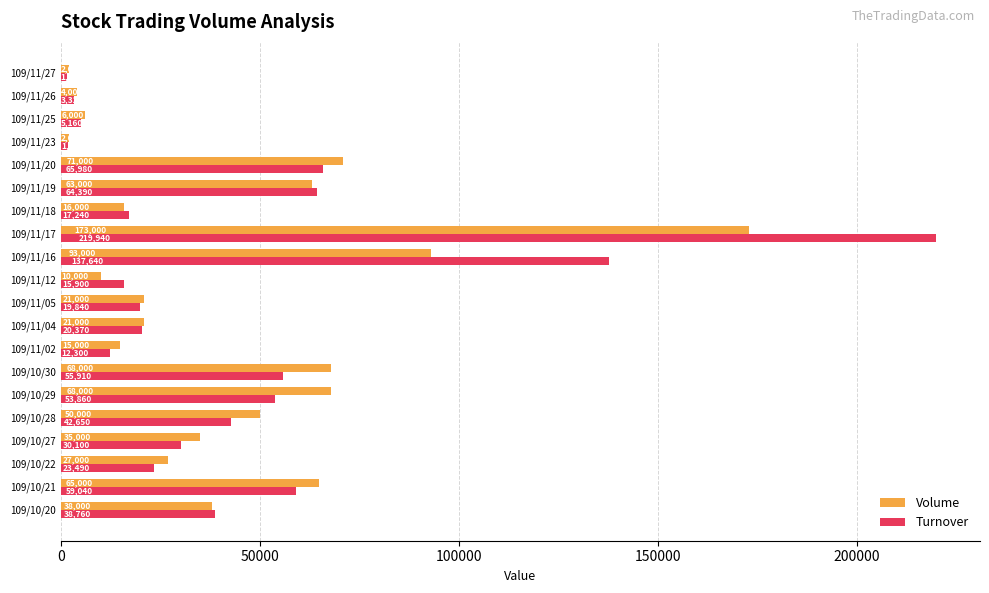

What is the sum of all Turnover values?

889370